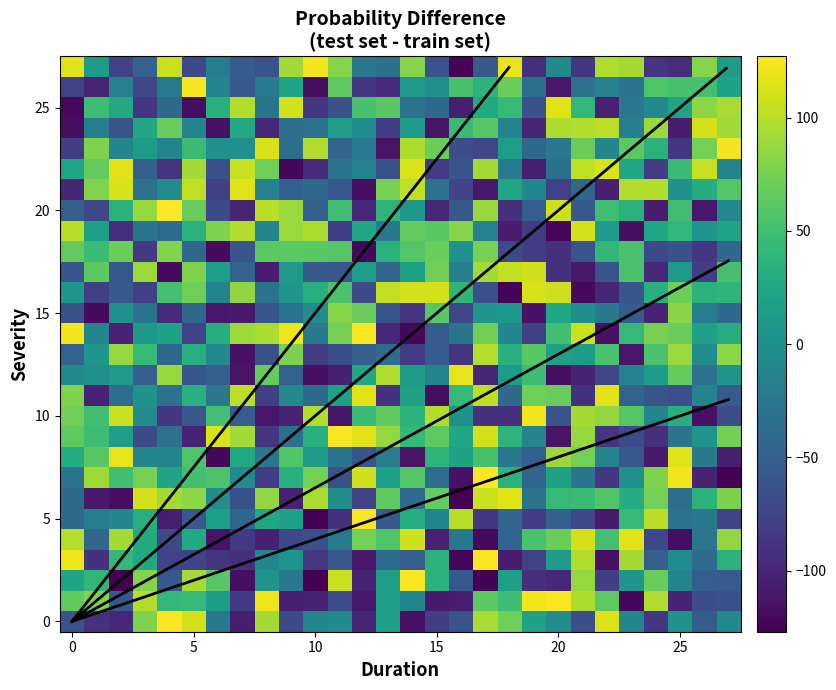

At which category is the sum across all series the highest?

17